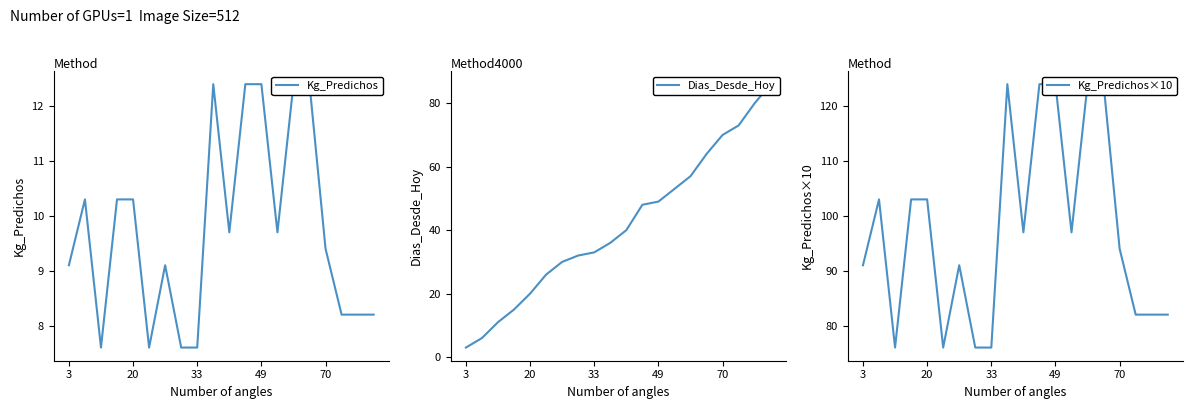

Between 6 and 18, which is larger?

6